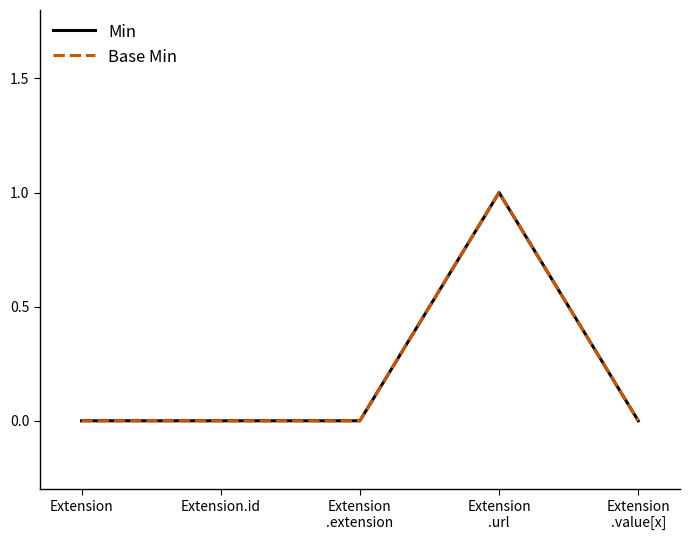

Which series has the largest total across all categories?

Min